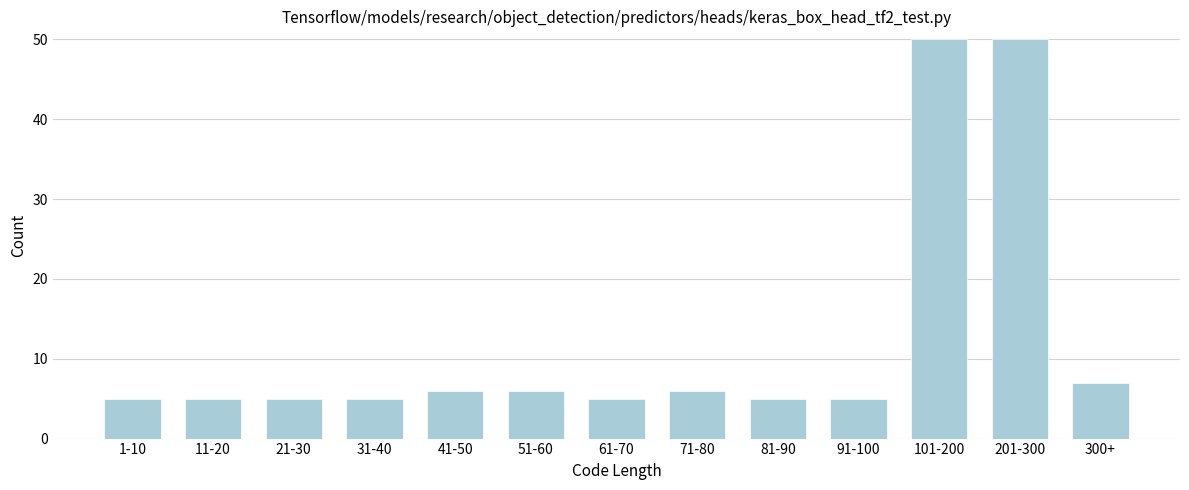

Reading right to left, extract all data points from this chart.

300+=7	201-300=50	101-200=50	91-100=5	81-90=5	71-80=6	61-70=5	51-60=6	41-50=6	31-40=5	21-30=5	11-20=5	1-10=5